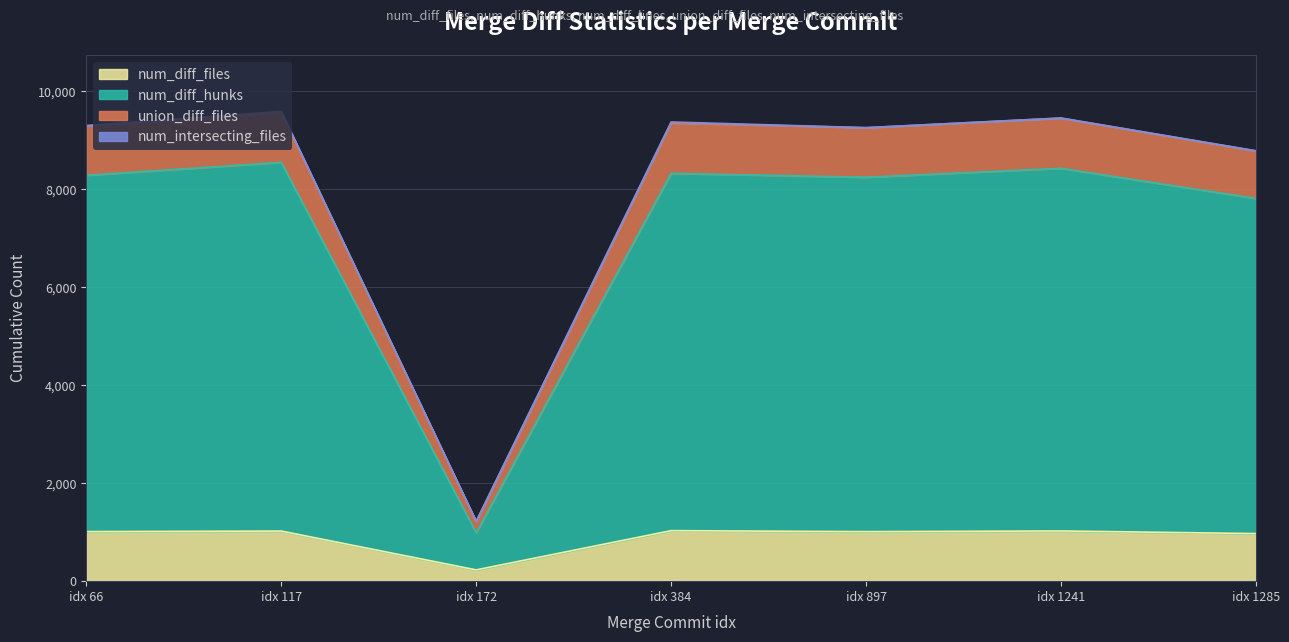

Is it true that num_diff_files equals 1519 at idx 1285?

False